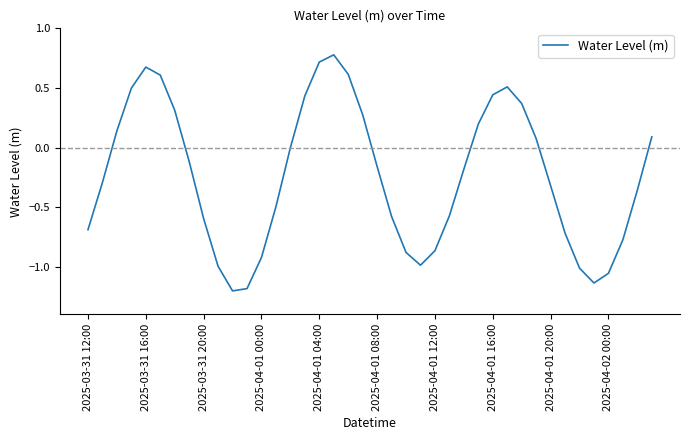

What is the smallest value displayed?

-1.2